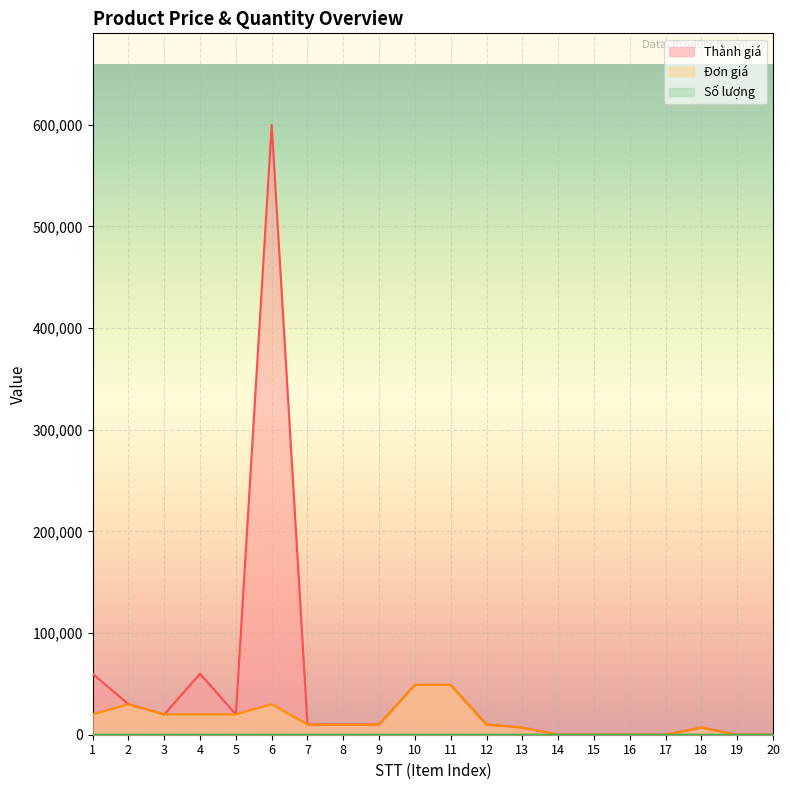

List the labels in order of Đơn giá value, smallest first.

14, 15, 16, 17, 19, 20, 13, 18, 7, 8, 9, 12, 1, 3, 4, 5, 2, 6, 10, 11